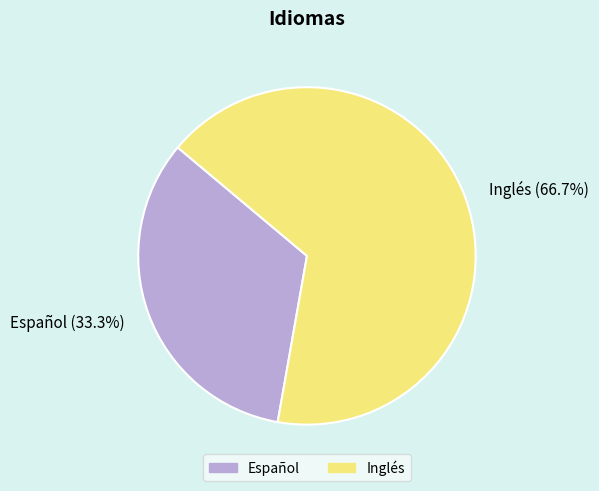

To the nearest percent, what is the combined percentage of Español and Inglés?

100%